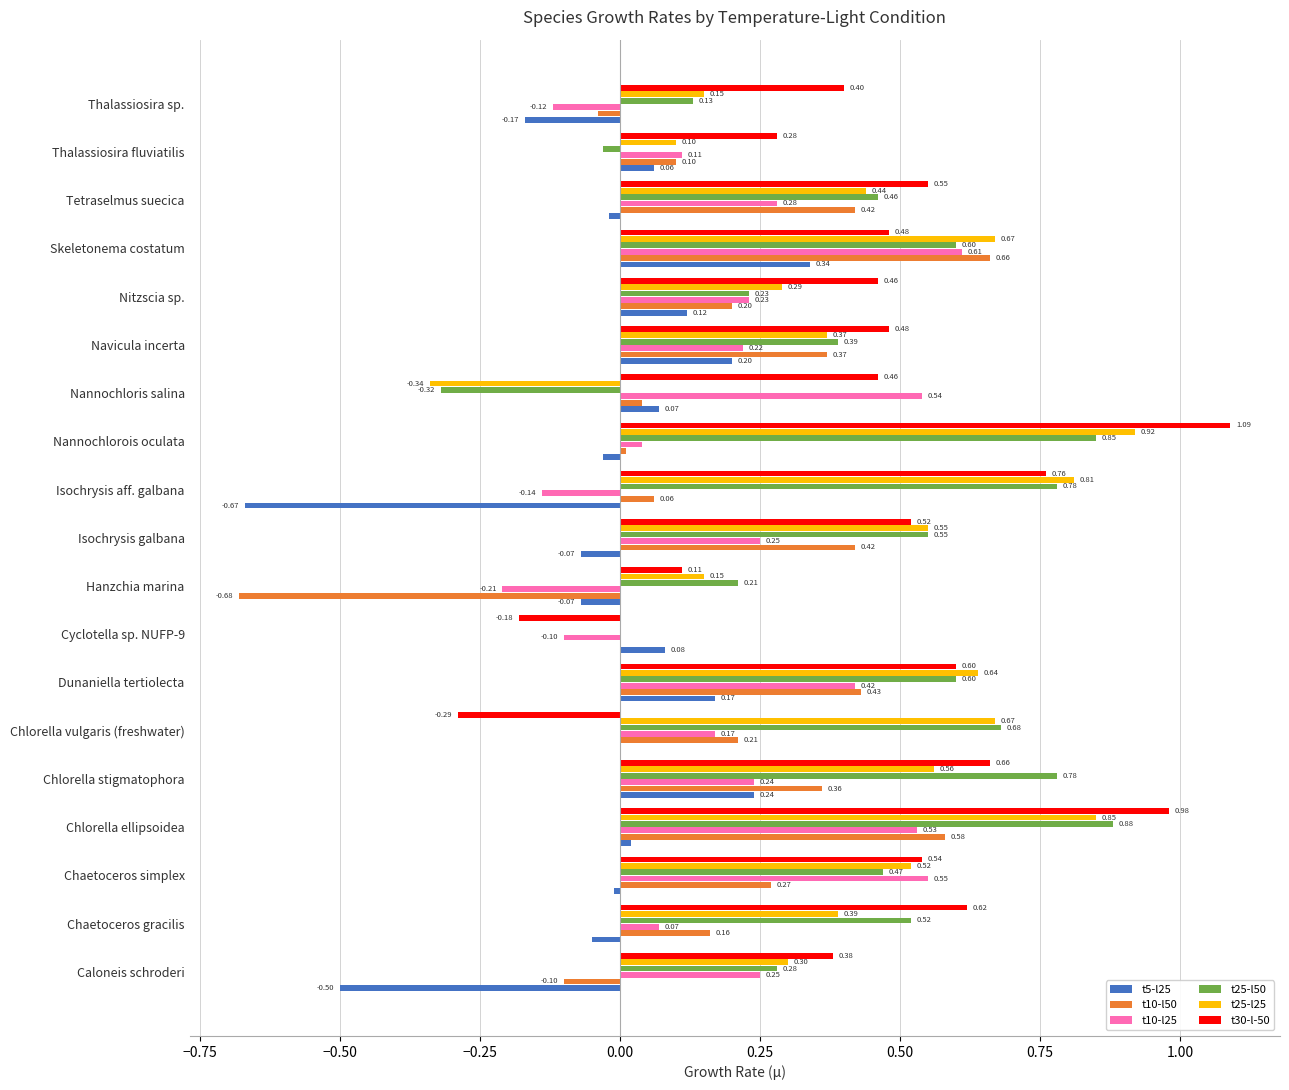

How many categories are shown in the chart?

19